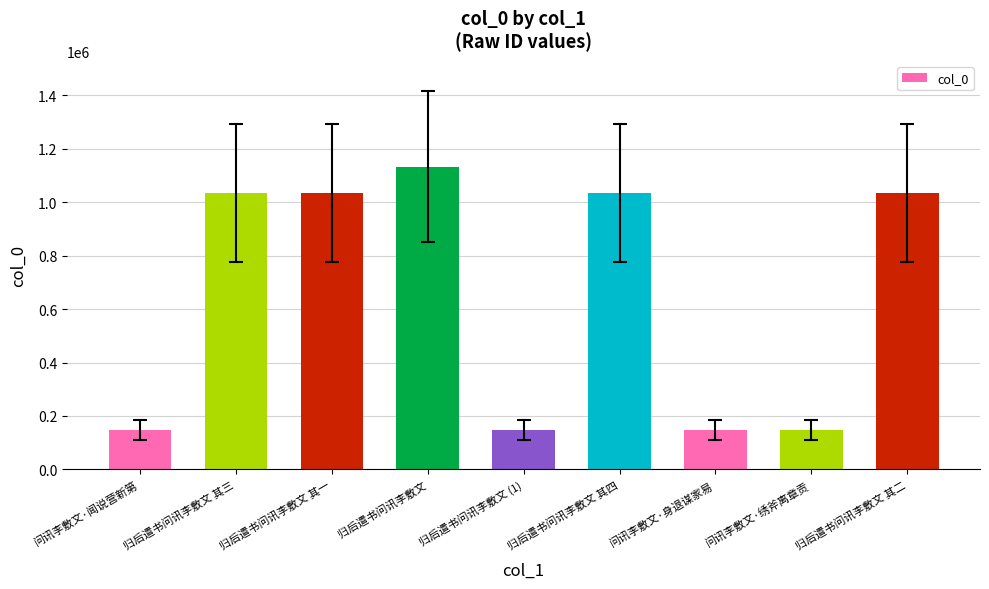

Which category has the highest value across all series?

归后遣书问讯李敷文